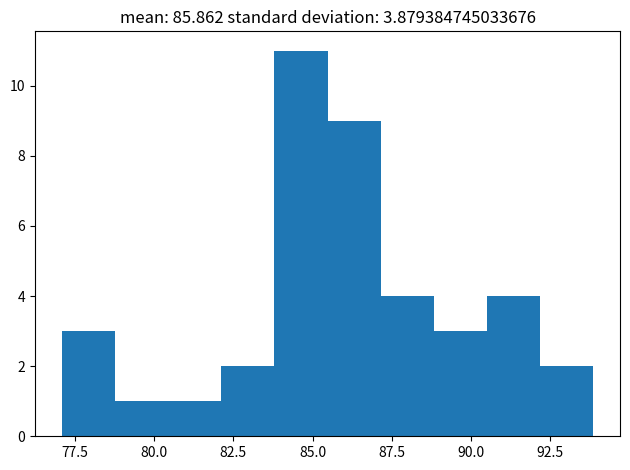

Read against the x-axis, roughly where is the centre of the tallest bar?

84.5